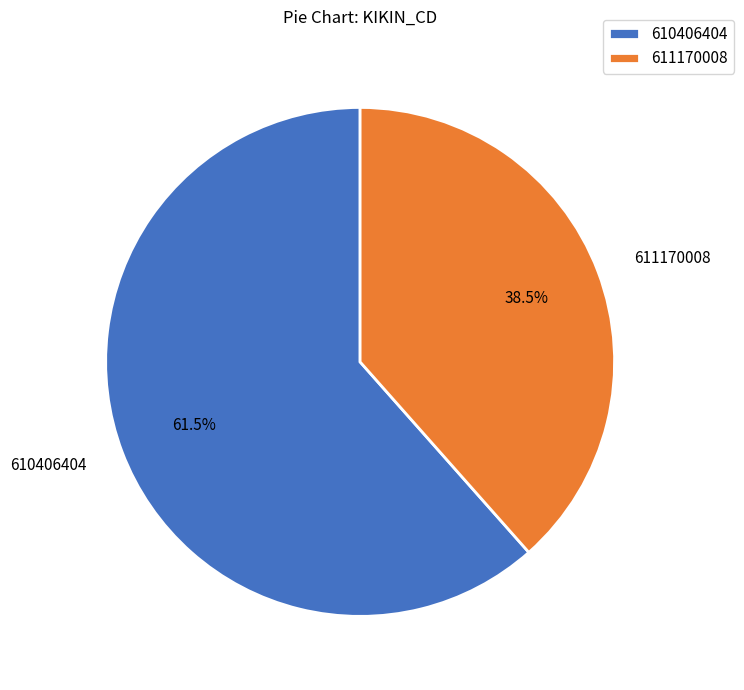

Does 610406404 account for over 50% of the chart?

Yes